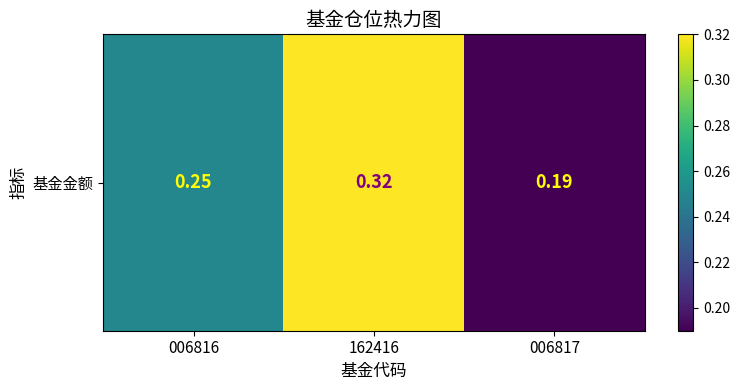

List the labels in order of value, largest first.

162416, 006816, 006817